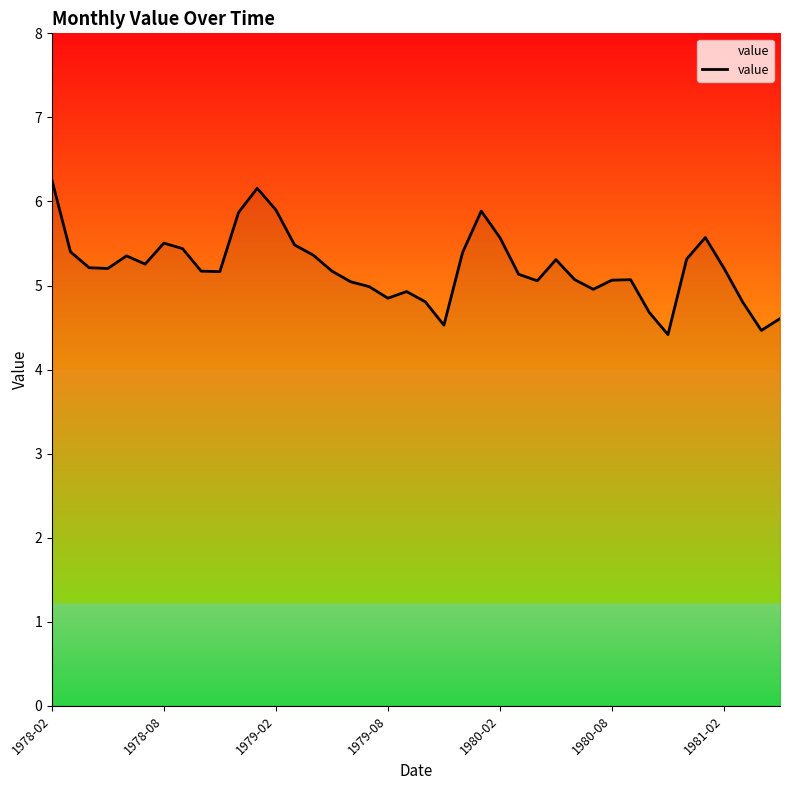

What is the difference between the maximum and minimum values?

1.8